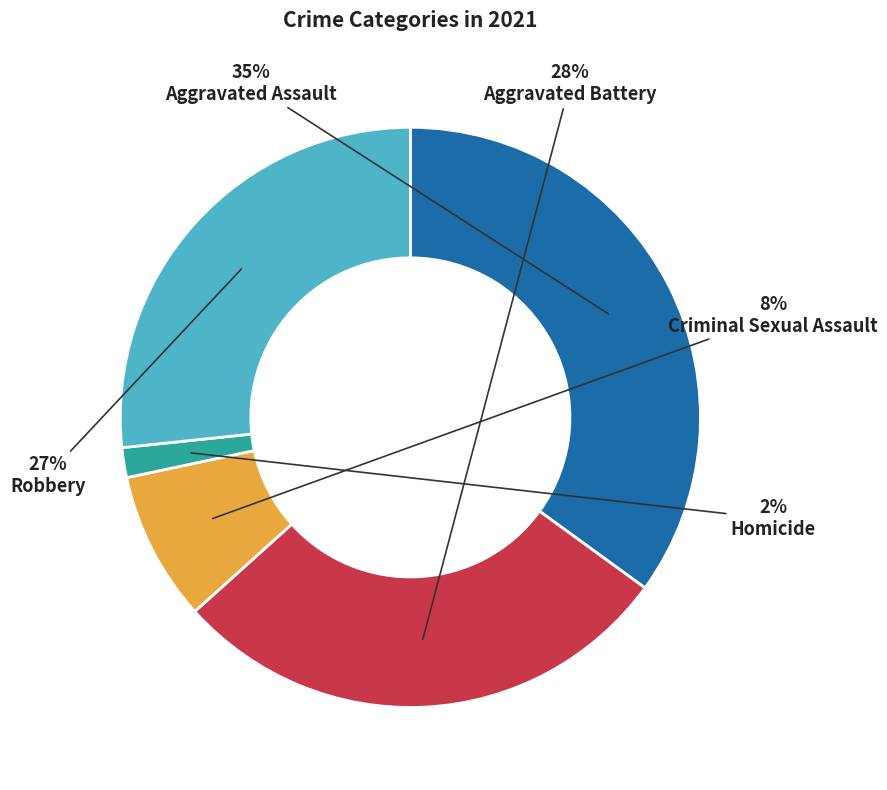

To the nearest percent, what is the difference between the largest and smallest slice percentages?

33%